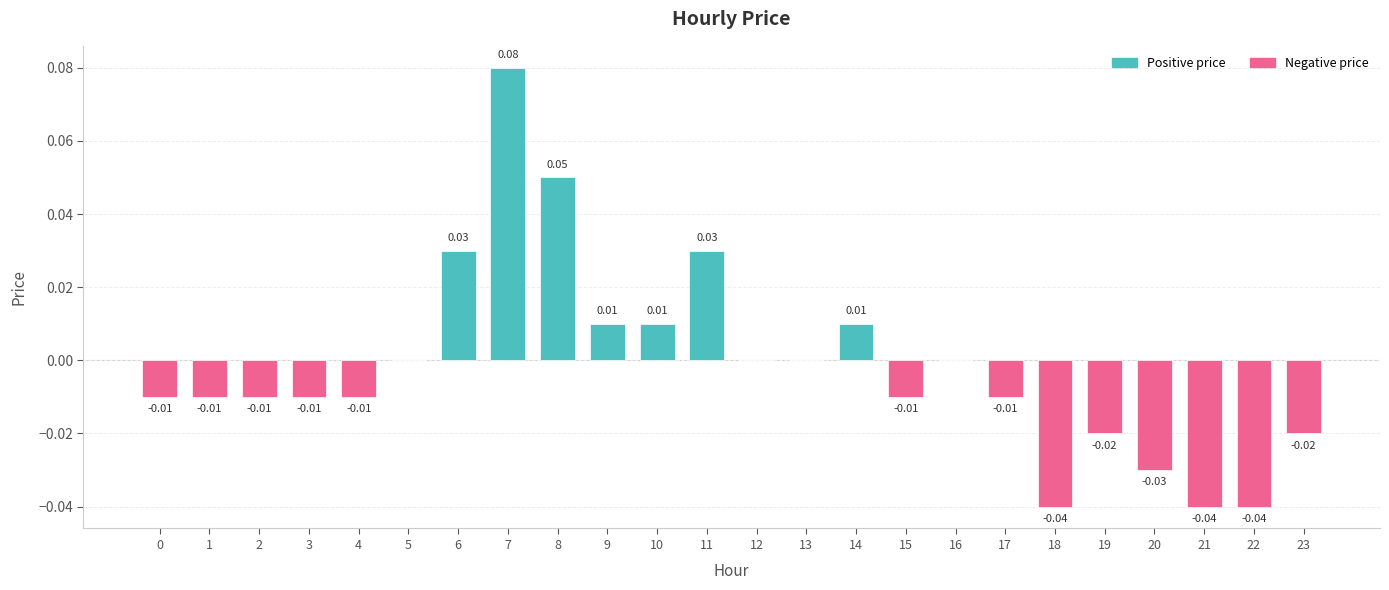

Does the chart contain stacked bars?

No